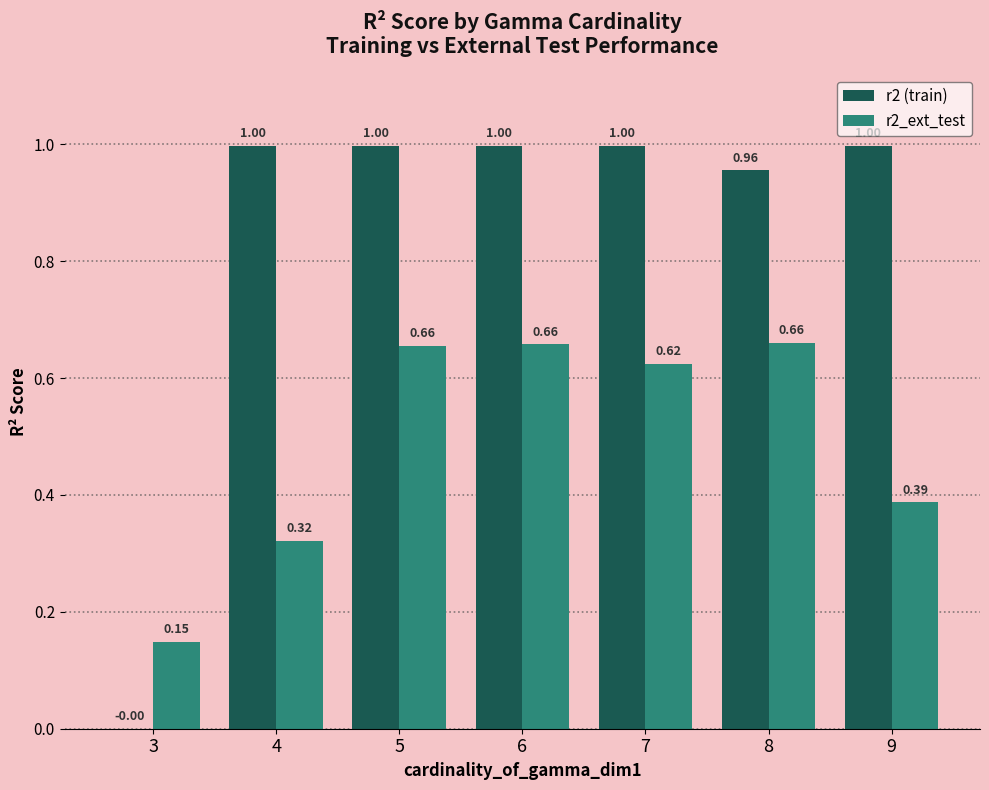

Which series changed the most between 4 and 5?

r2_ext_test